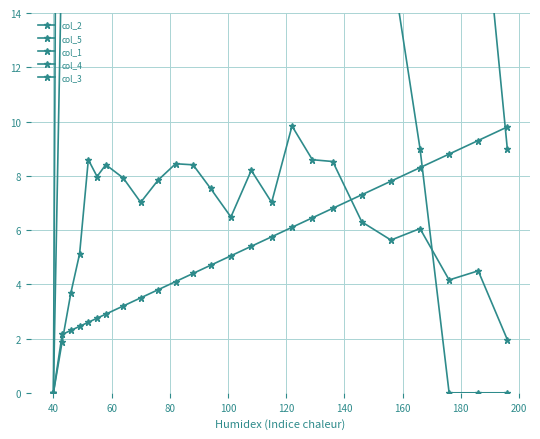

True or false: col_5 has more than 1 interior local peaks.

True